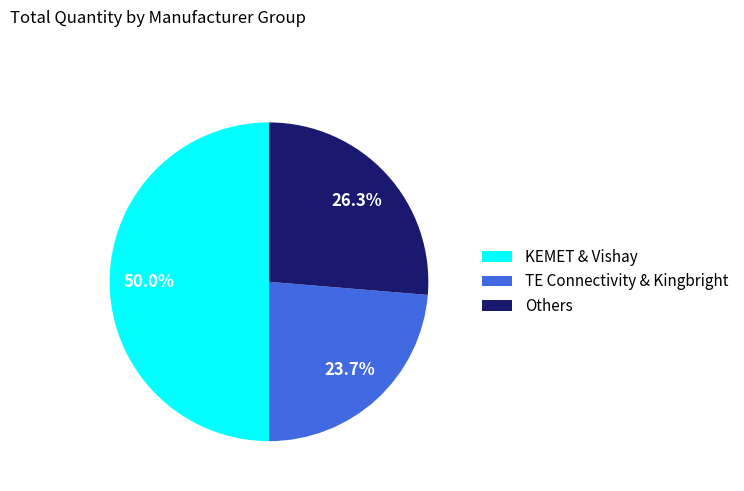

What is the smallest slice in the pie chart?

TE Connectivity & Kingbright